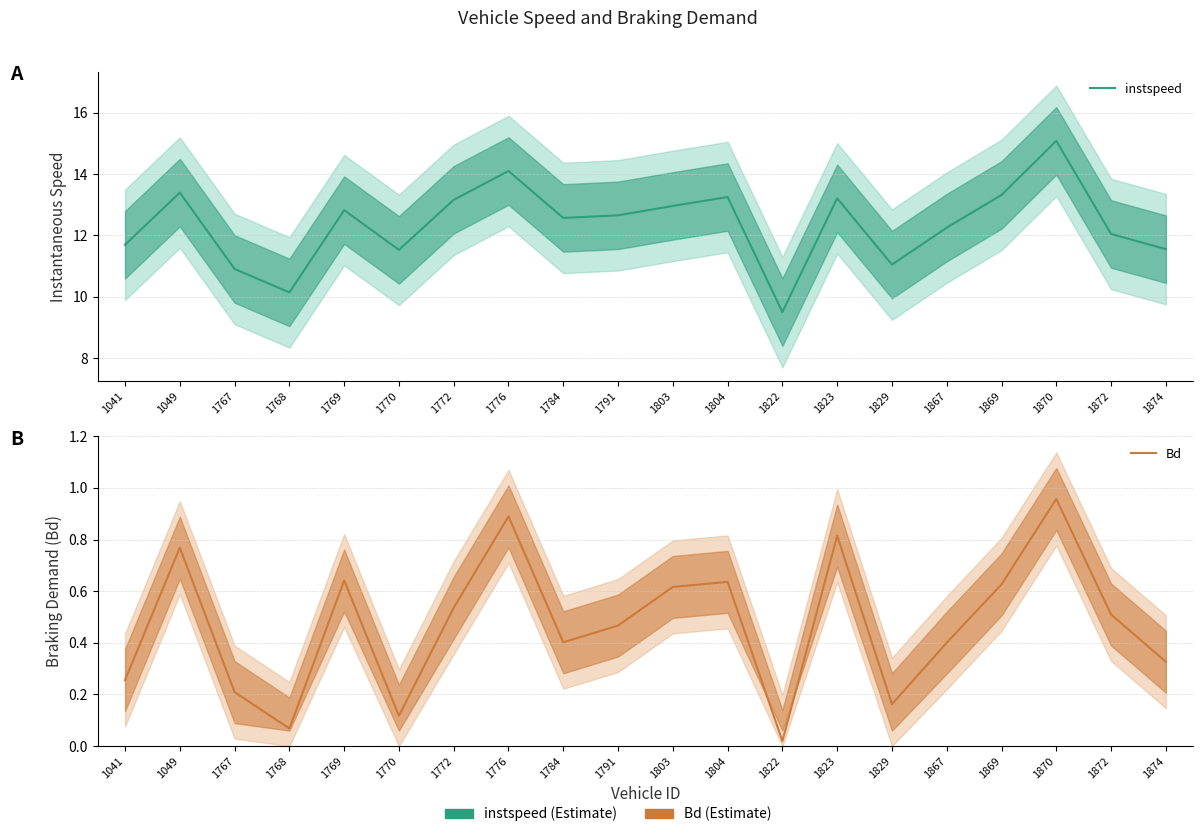

Between 1822 and 1823, which series saw the biggest shift?

instspeed